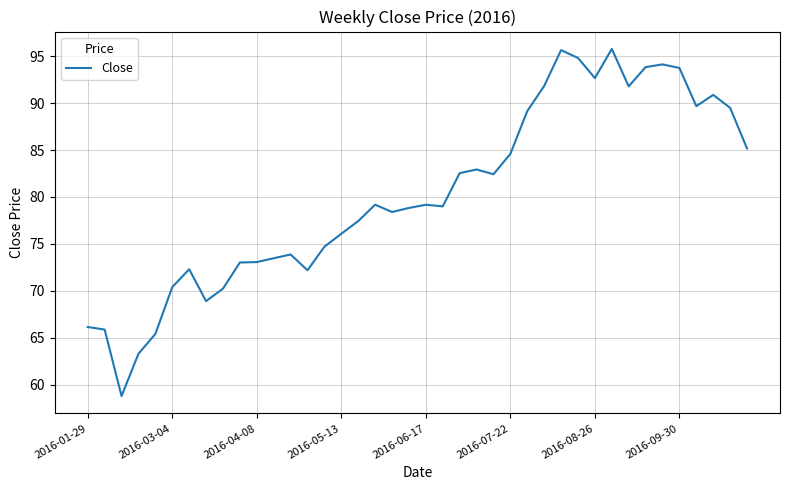

What is the minimum value shown in the chart?

58.8